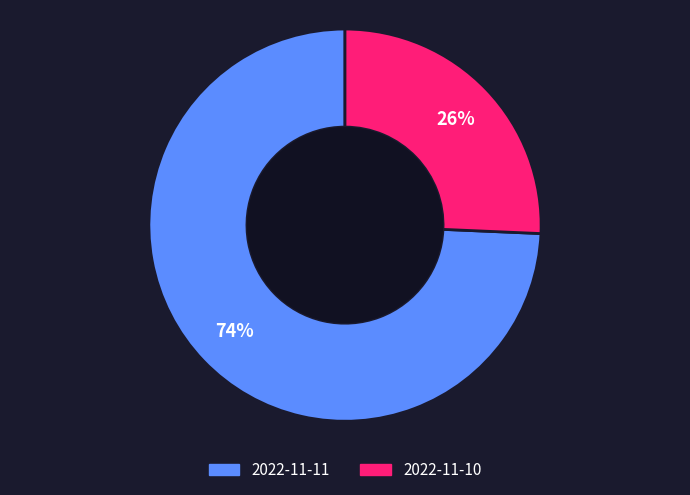

Which has a higher value, 2022-11-11 or 2022-11-10?

2022-11-11